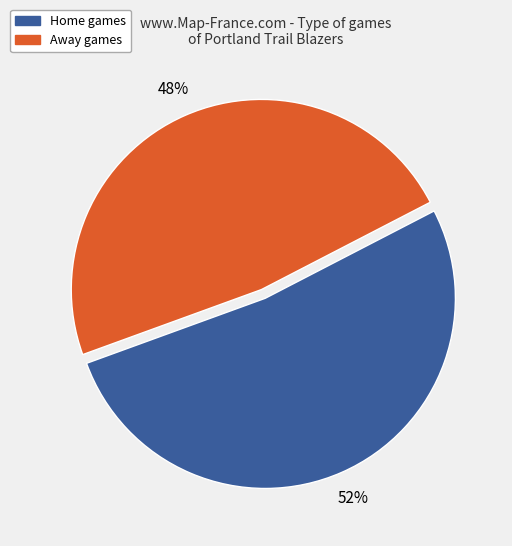

Is there a majority slice in this chart?

Yes